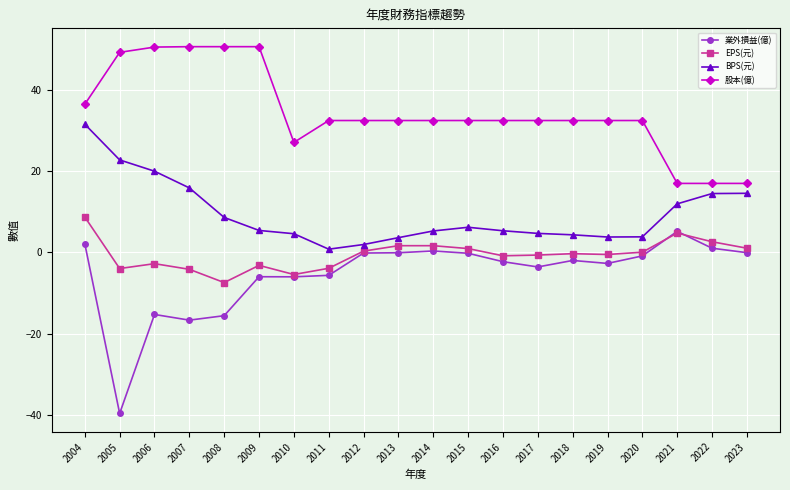

Which series has the widest spread of values?

業外損益(億)